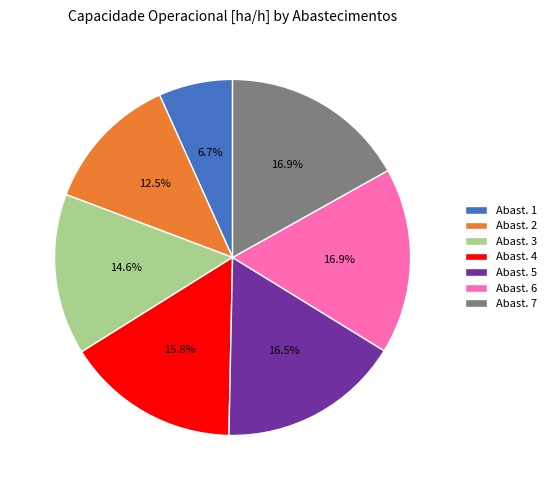

Which slice is the smallest?

Abast. 1